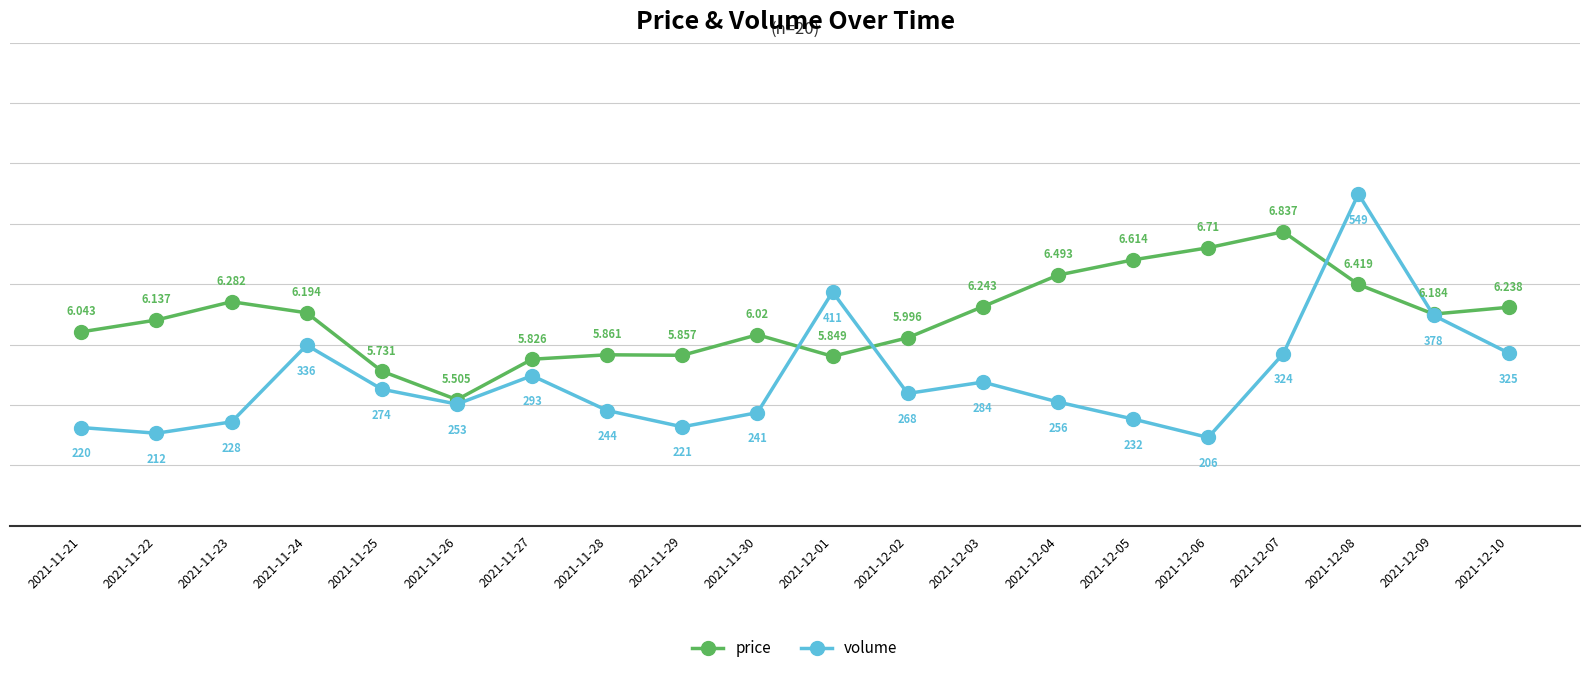

True or false: volume has a value of 5.4 at 2021-11-30.

True